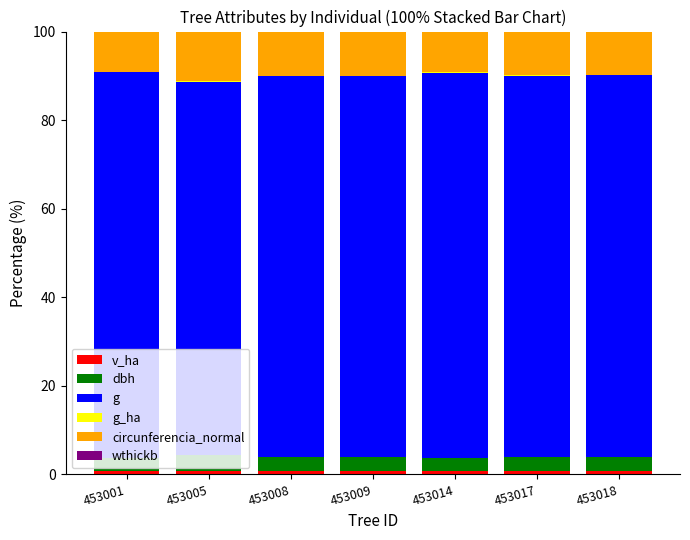

At how many categories does at least one series exceed 64?

7